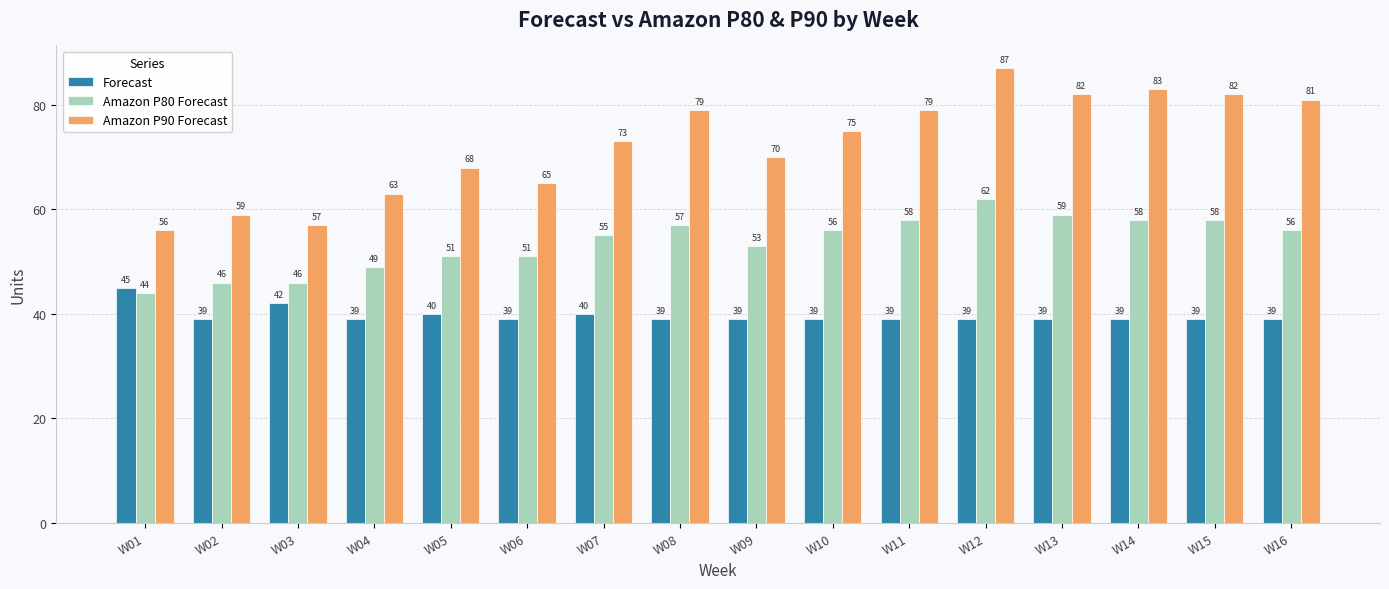

List the series in order of their overall mean, highest first.

Amazon P90 Forecast, Amazon P80 Forecast, Forecast